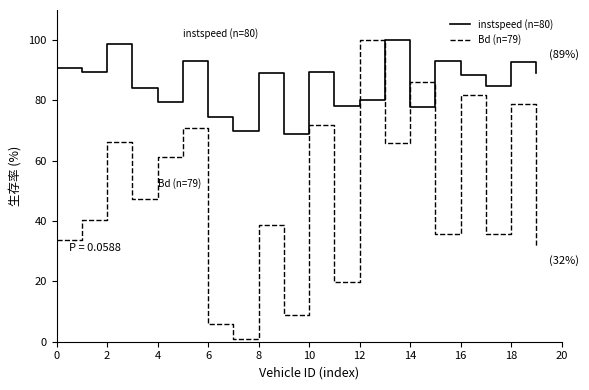

What is the lowest value of the instspeed (n=80) series?

68.8